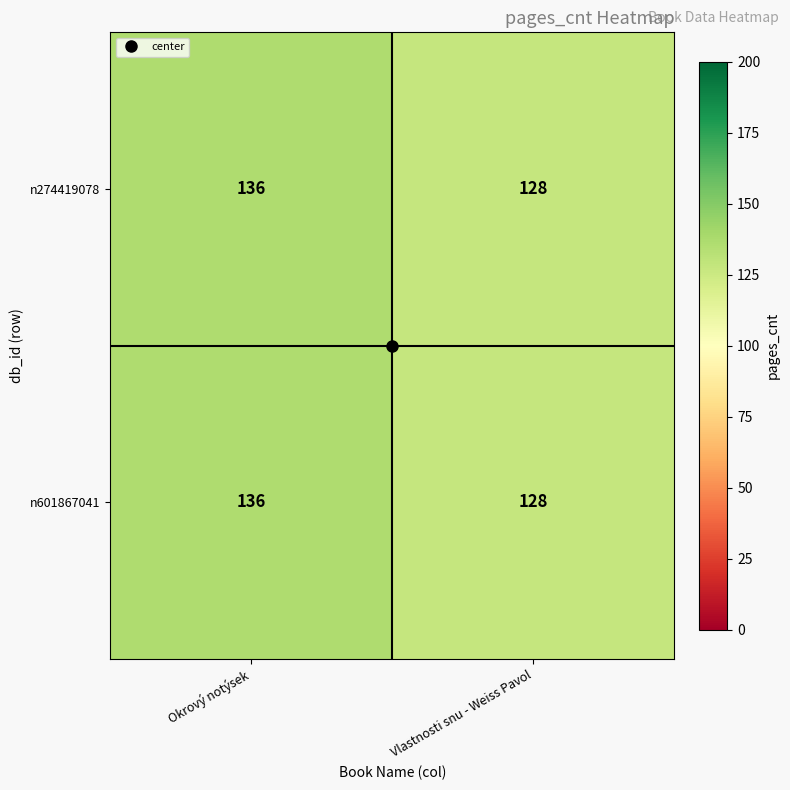

What is the difference between the maximum and minimum values in the n274419078 series?

8